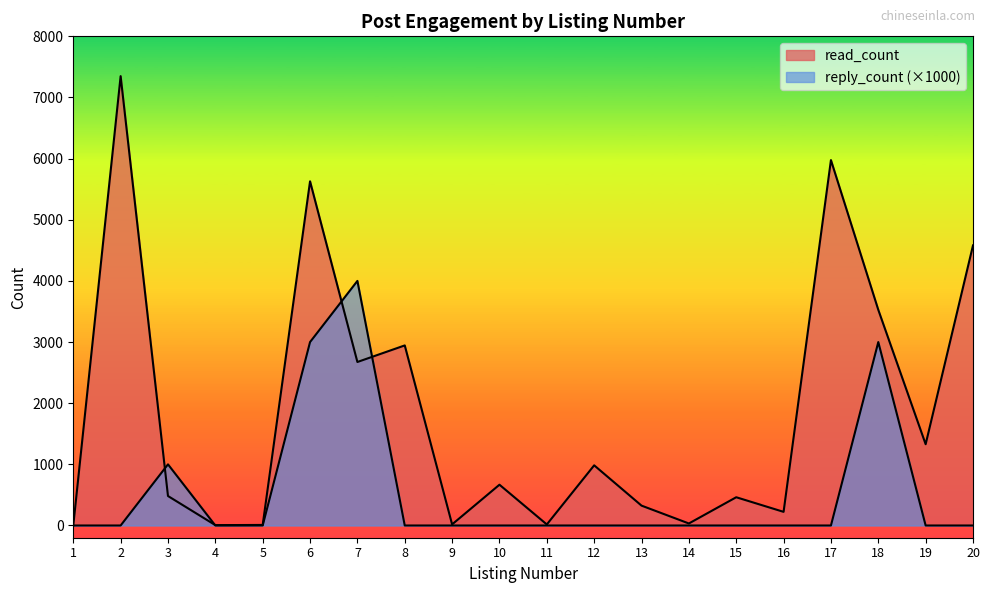

What is the difference between the read_count values at 16 and 6?

5406